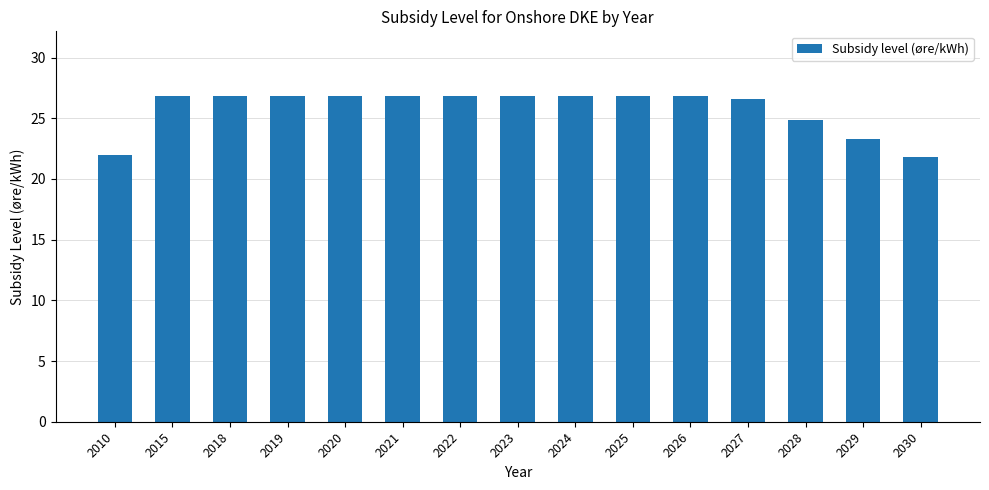

What is the value of the 7th bar from the left?

26.8